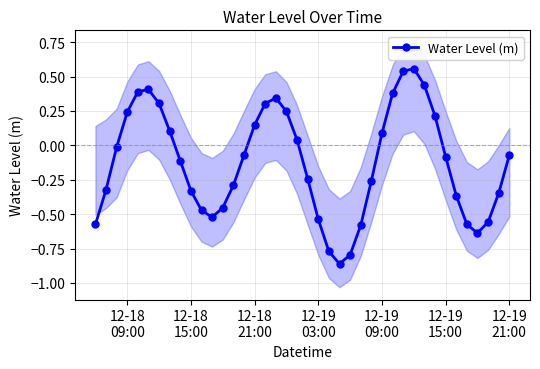

What is the minimum value shown in the chart?

-0.9